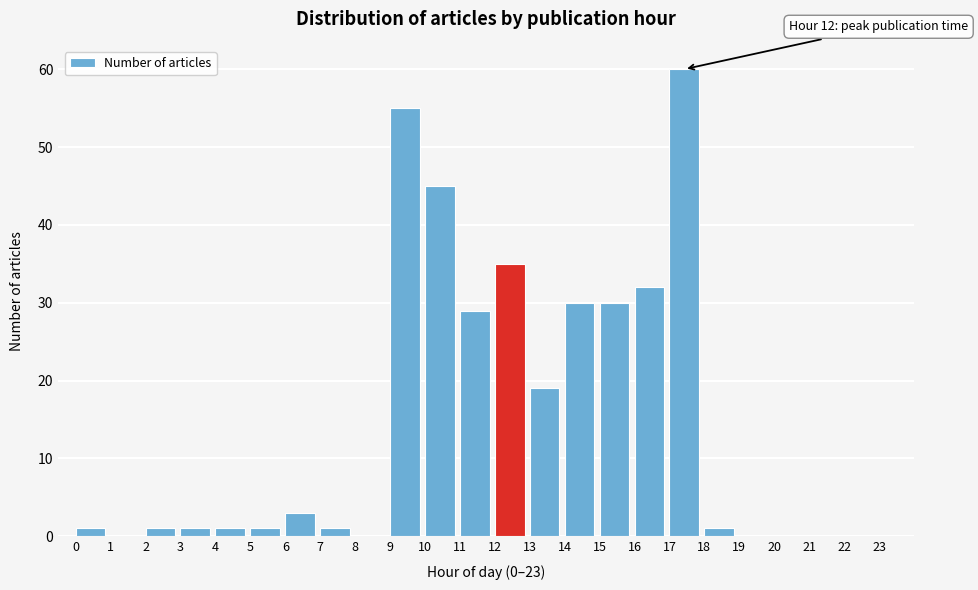

Which range on the x-axis has the tallest bar?

17 to 18